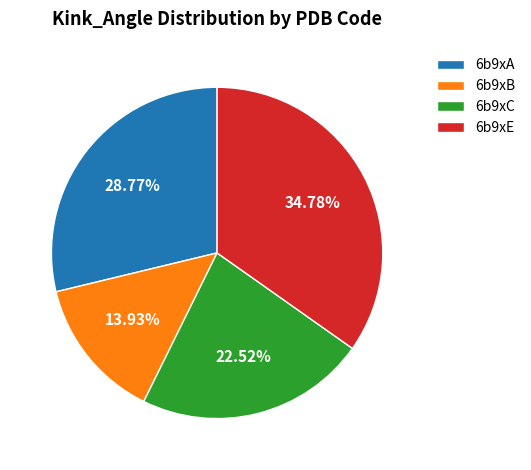

To the nearest percent, what portion does 6b9xC represent?

23%